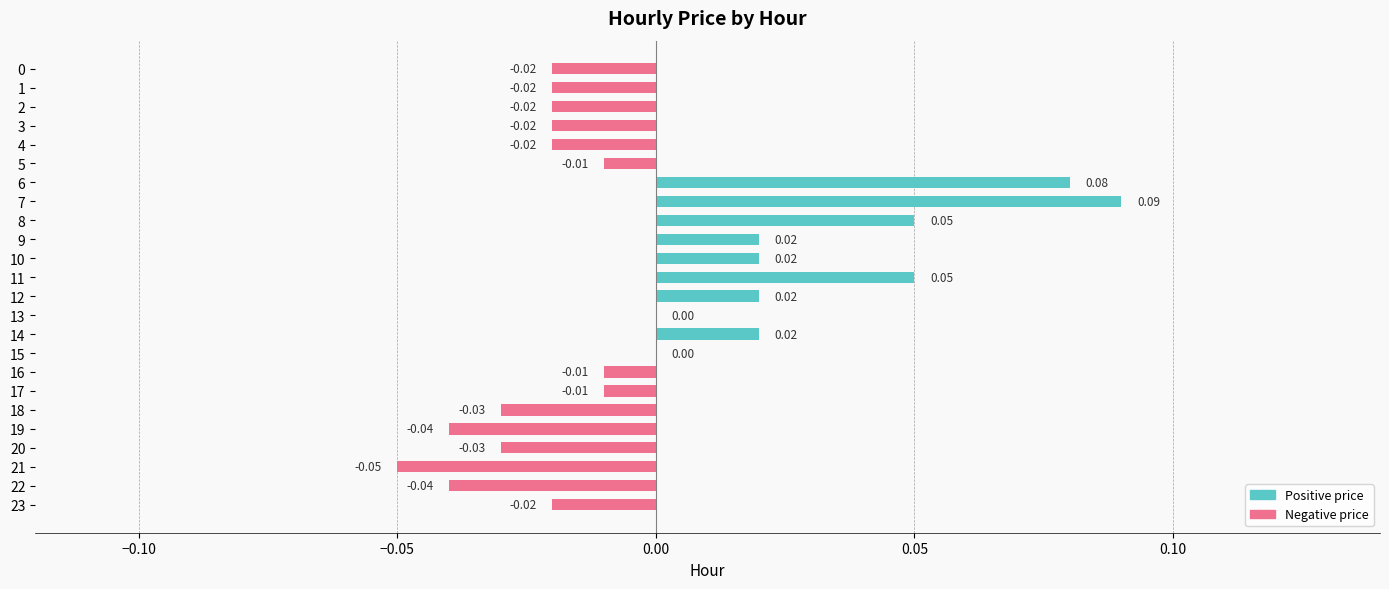

Between 12 and 22, which is larger?

12